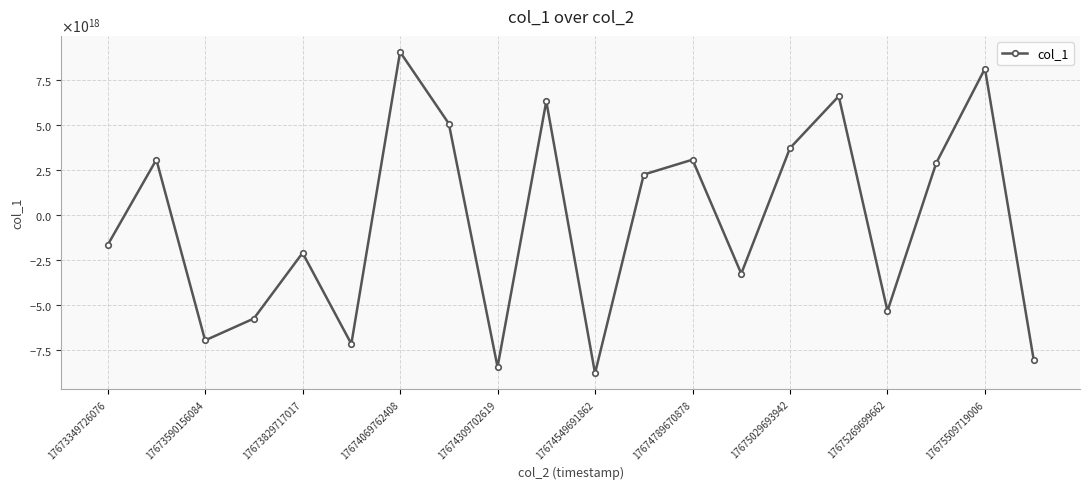

Is this an area chart (filled region under the line)?

No